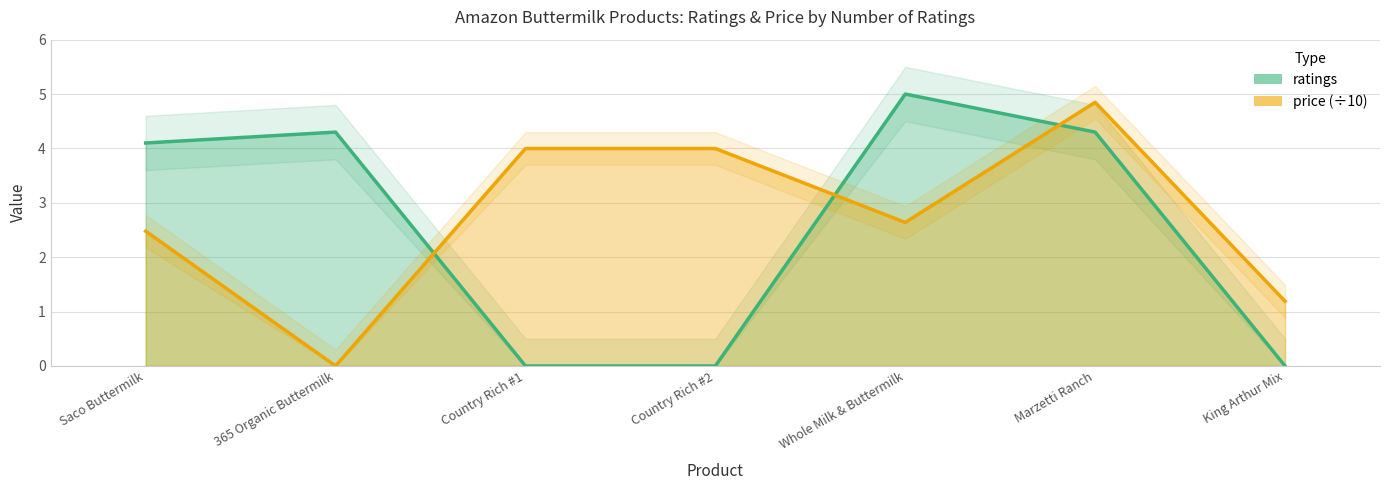

At which label is price closest to 2?

Saco Buttermilk